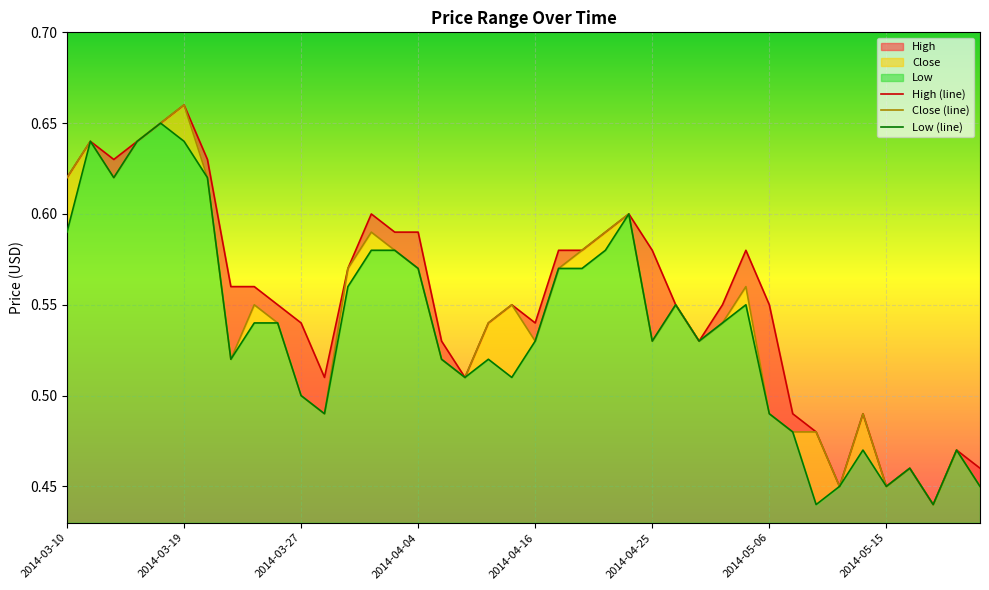

The High series shows 0.4 at 2014-04-02. True or false?

False